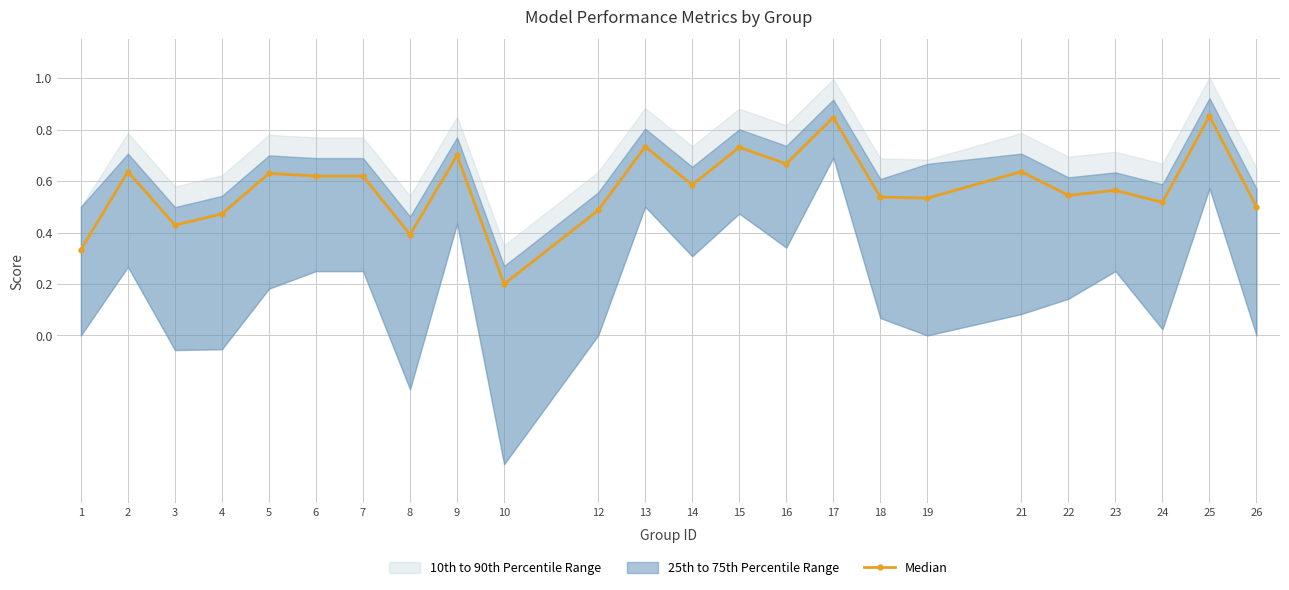

Is it true that the value at 14 is 0.6?

True